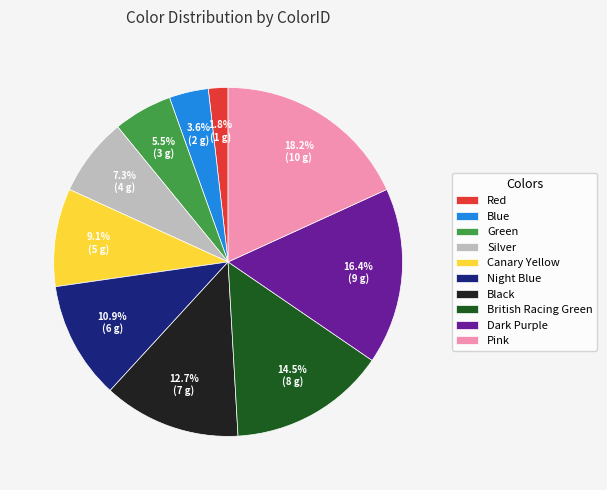

Rank the categories by value from lowest to highest.

Red, Blue, Green, Silver, Canary Yellow, Night Blue, Black, British Racing Green, Dark Purple, Pink